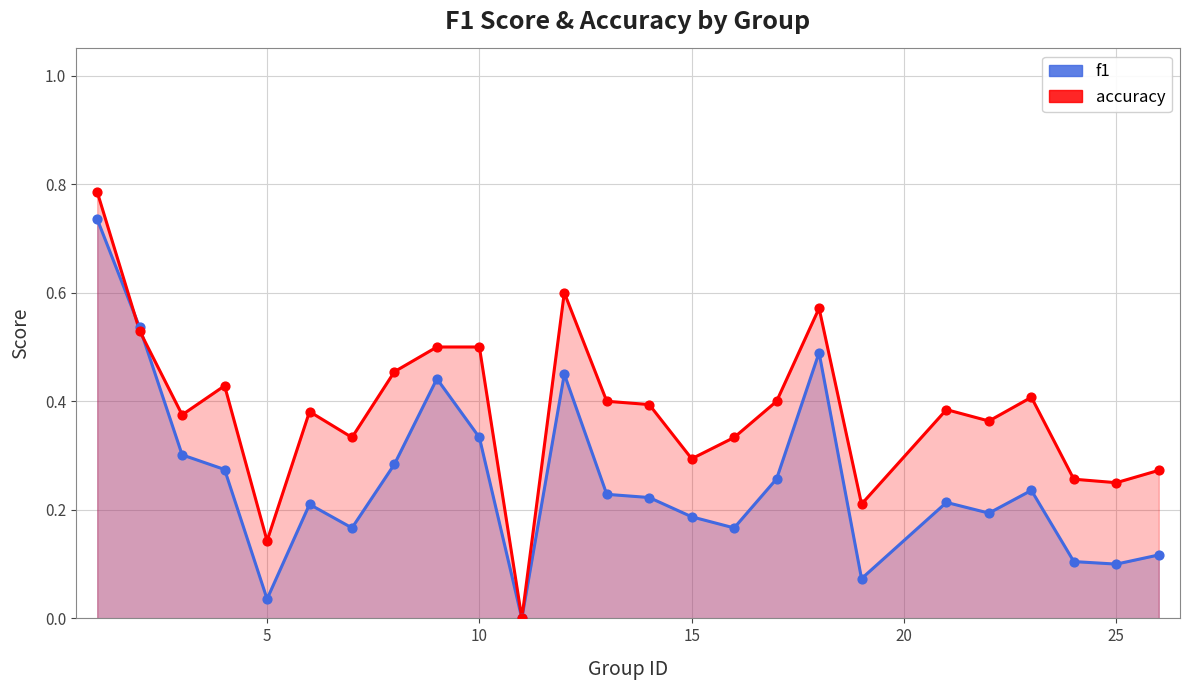

Which series contains the highest Y value?

accuracy